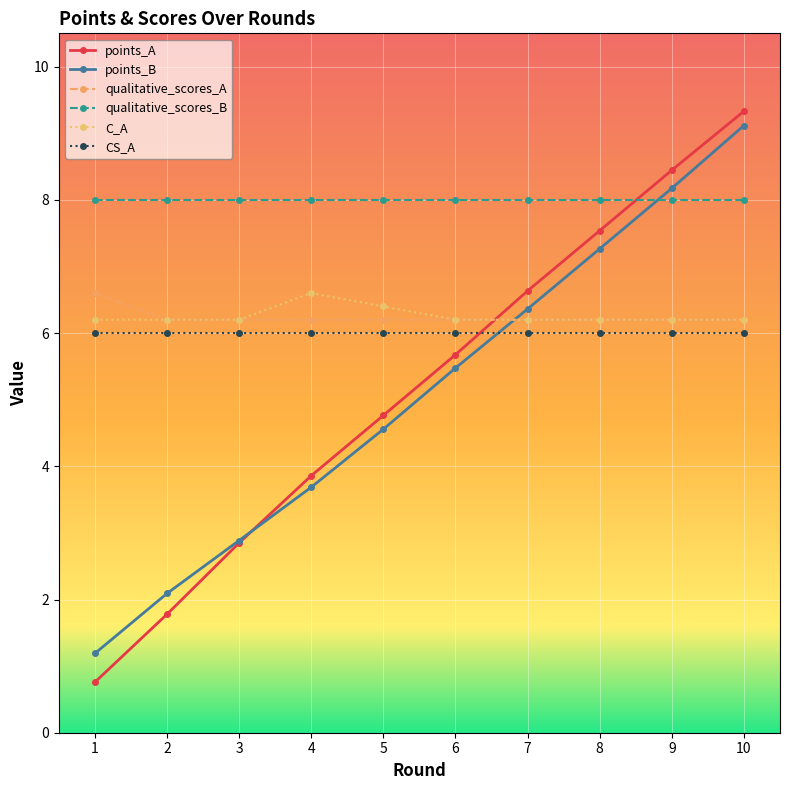

What is the maximum value shown in the chart?

9.3